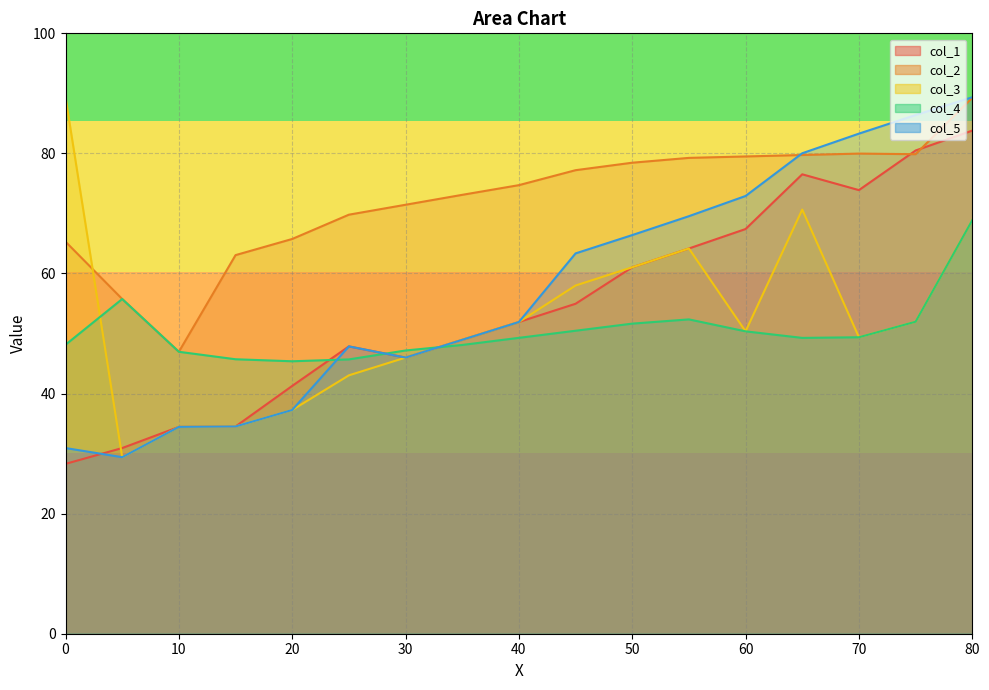

Reading right to left, extract all data points from this chart.

col_1: 83.8	80.5	73.9	76.5	67.4	64.2	61.0	55.0	51.9	49.0	46.0	47.9	41.3	34.5	34.4	30.9	28.3
col_2: 89.3	79.9	80.0	79.7	79.5	79.3	78.5	77.2	74.7	73.1	71.4	69.8	65.7	63.1	47.0	55.7	65.3
col_3: 68.9	52.0	49.4	70.6	50.4	64.2	61.0	58.0	51.9	49.0	46.0	43.0	37.3	34.5	34.4	29.4	89.4
col_4: 68.9	52.0	49.4	49.3	50.4	52.4	51.6	50.5	49.3	48.1	47.2	45.7	45.4	45.7	47.0	55.7	48.1
col_5: 89.4	86.4	83.3	80.0	72.9	69.5	66.4	63.3	51.9	49.0	46.0	47.9	37.3	34.5	34.4	29.4	30.9